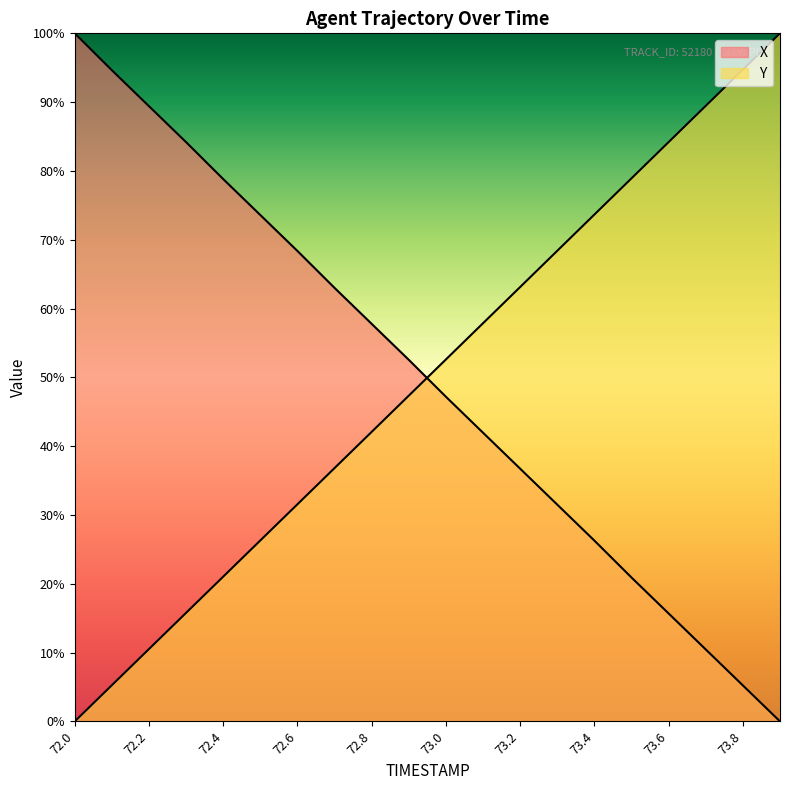

What is the difference between the X values at 72.9 and 72.1?

42.1